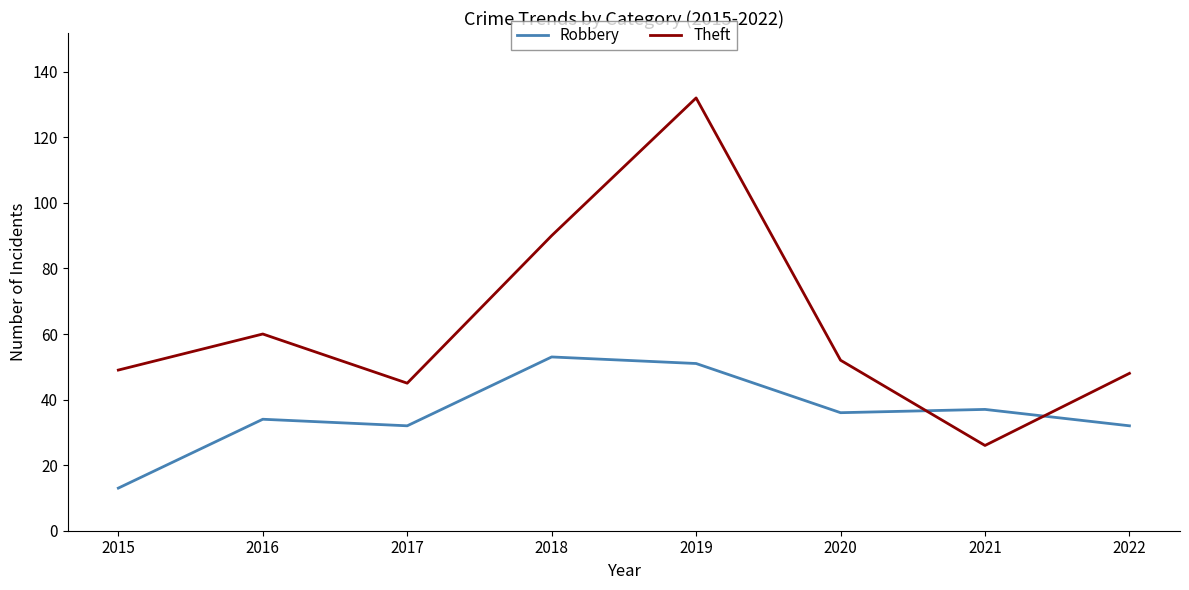

List the series in order of their overall mean, highest first.

Theft, Robbery